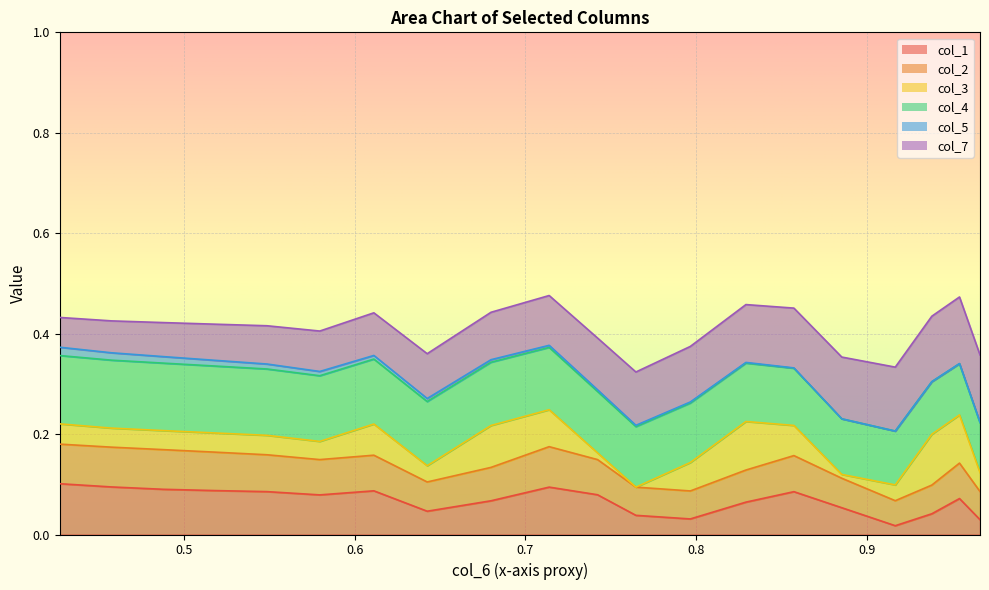

Which series has the widest spread of values?

col_3